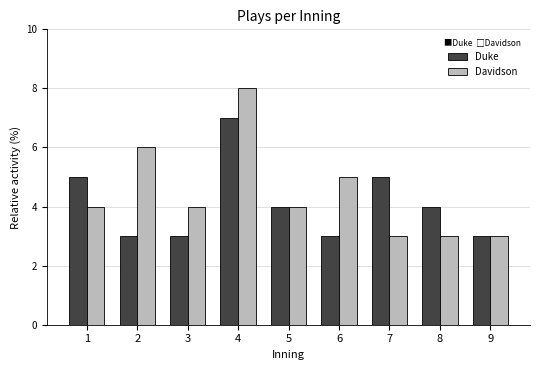

How many data points in Duke are less than 4?

4